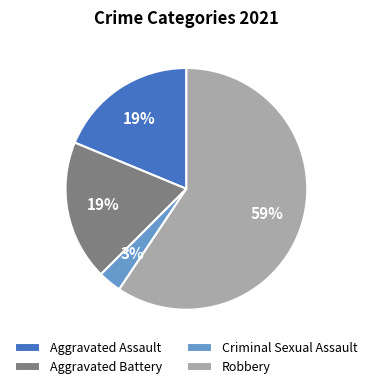

Which has a higher value, Robbery or Aggravated Battery?

Robbery